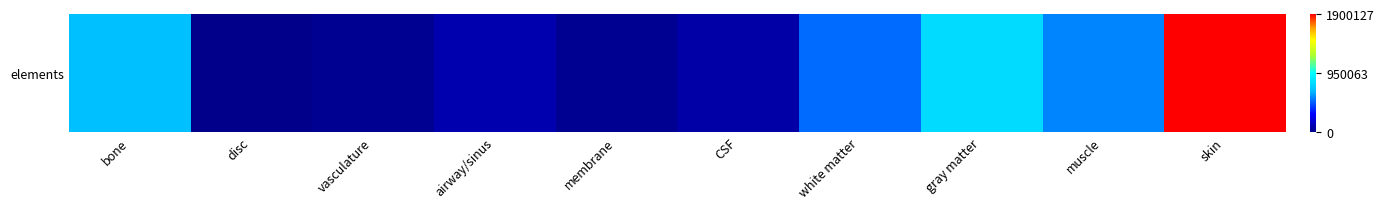

The value at airway/sinus is 45946. True or false?

False